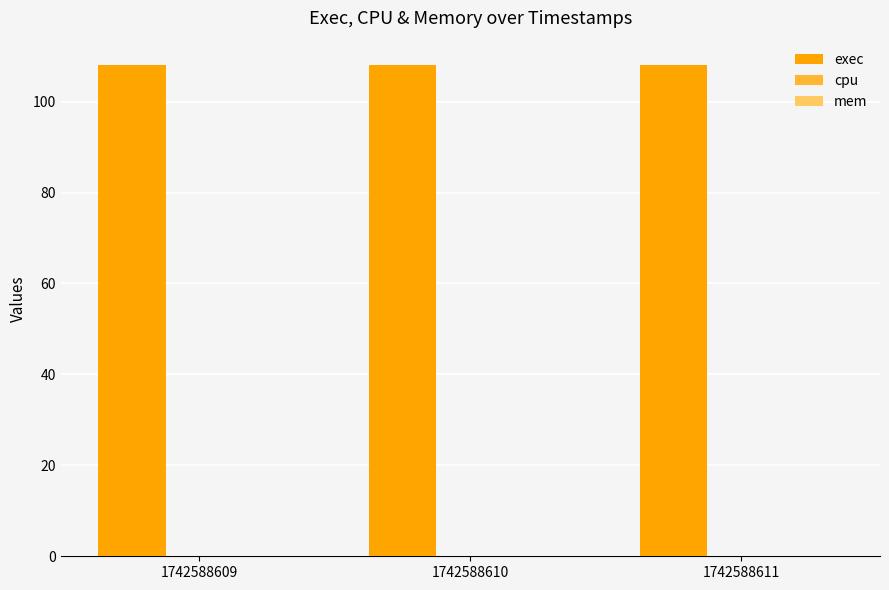

Rank the series at 1742588611 from highest to lowest value.

exec, cpu, mem